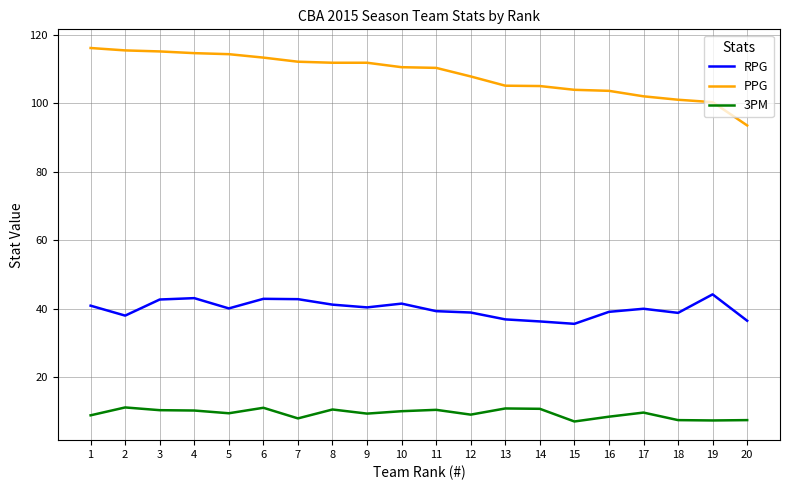

Rank the series by their maximum value, from highest to lowest.

PPG, RPG, 3PM